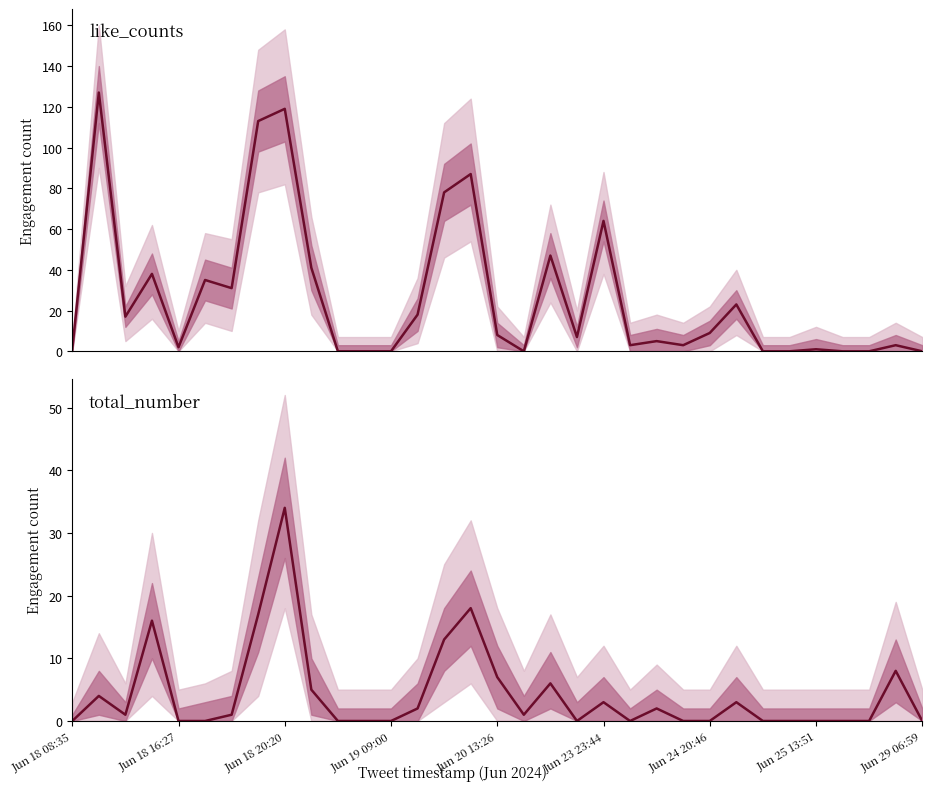

Between Jun 18 16:27 and 11, which series saw the biggest shift?

like_counts